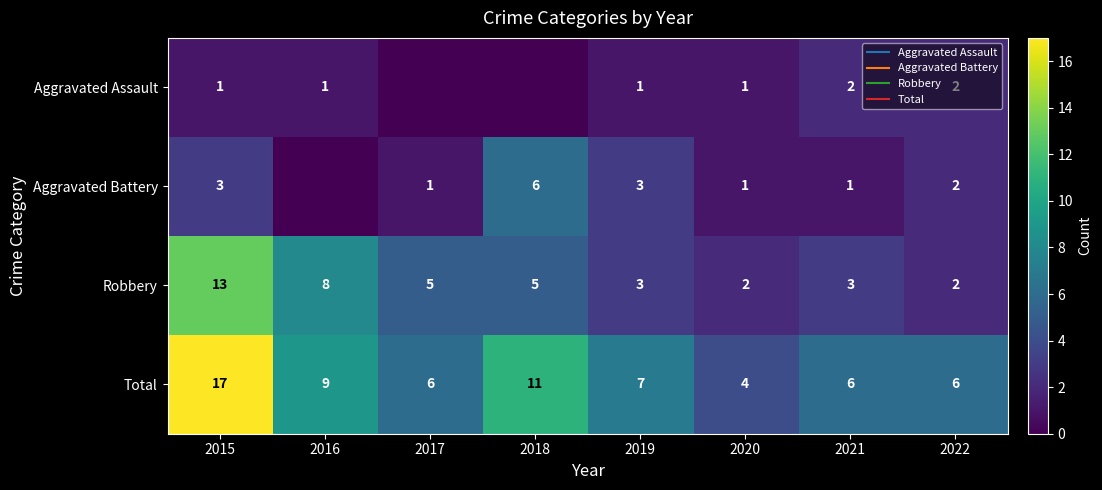

Rank the series by their average value, from highest to lowest.

Total, Robbery, Aggravated Battery, Aggravated Assault